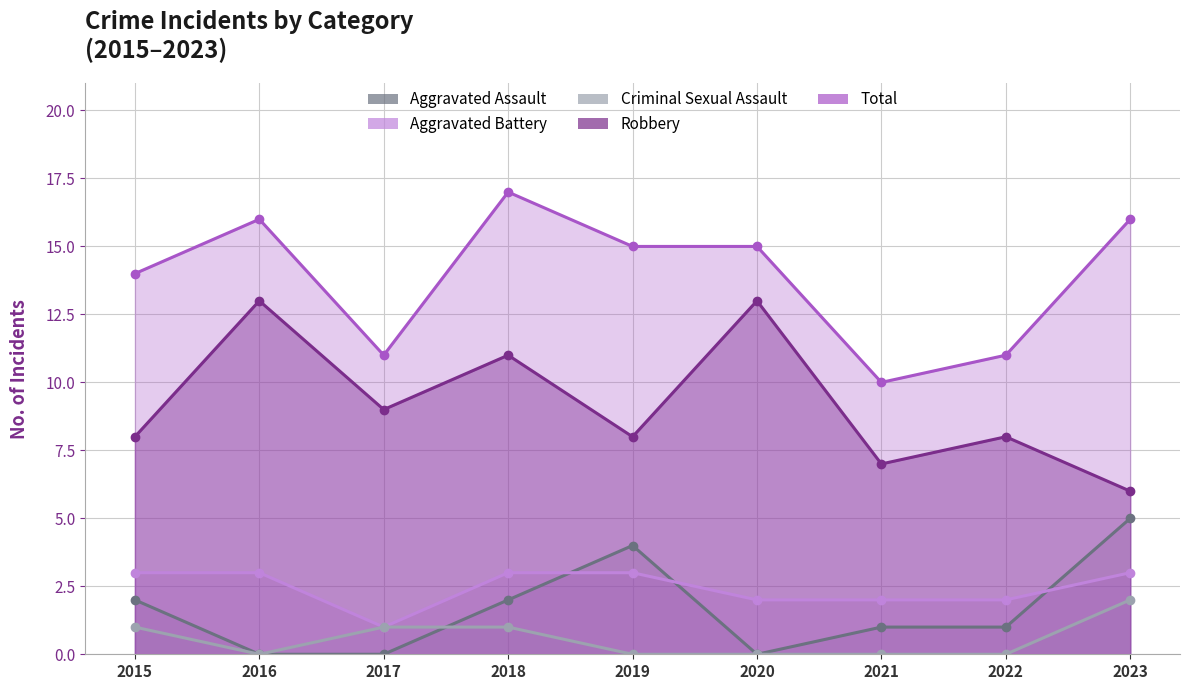

What is the sum of all Total values?

125